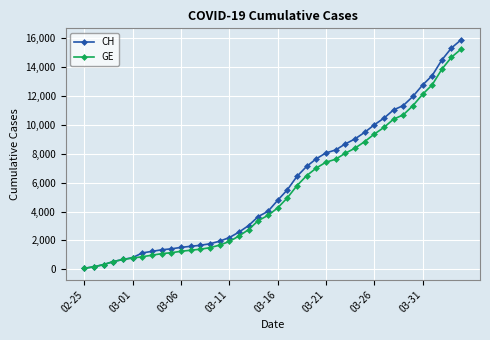

What is the maximum value shown in the chart?

15900